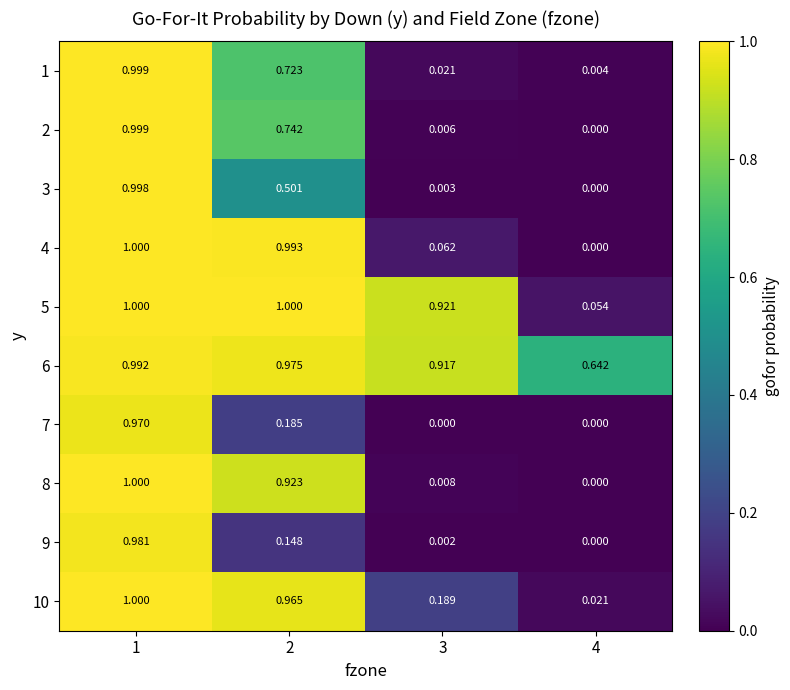

Is the value of 1 at 1 greater than the value of 3 at 3?

Yes